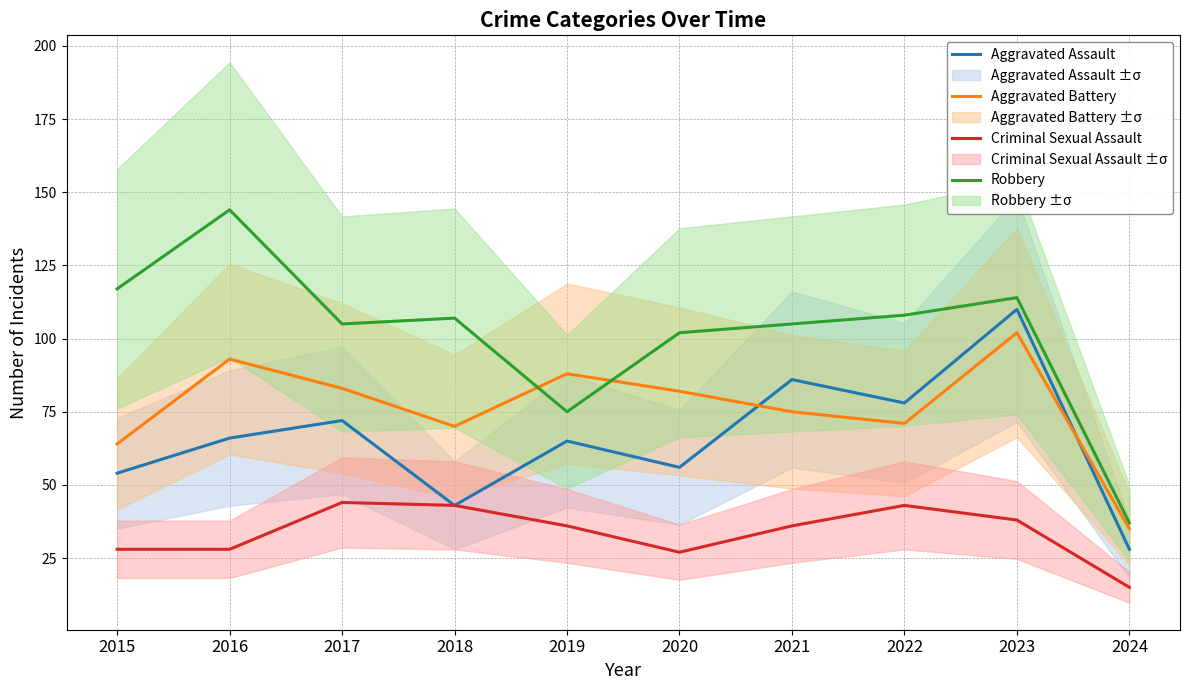

How many lines are shown in the chart?

4